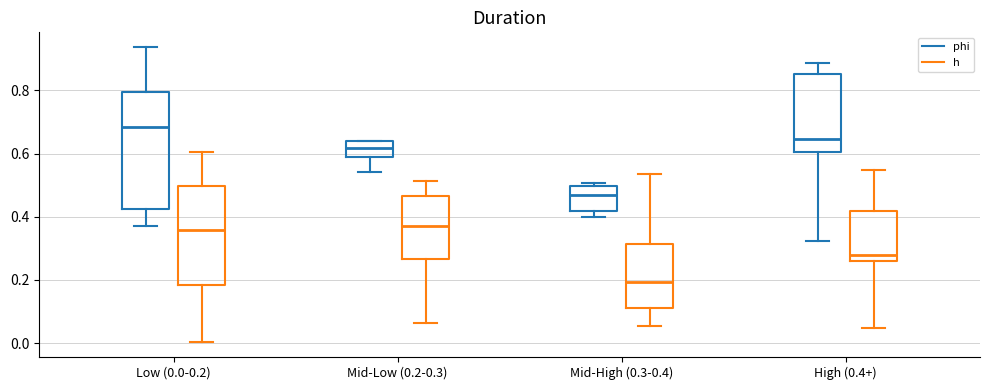

Which box is the tallest, from its lower edge to its upper edge?

Low (0.0-0.2) (phi)